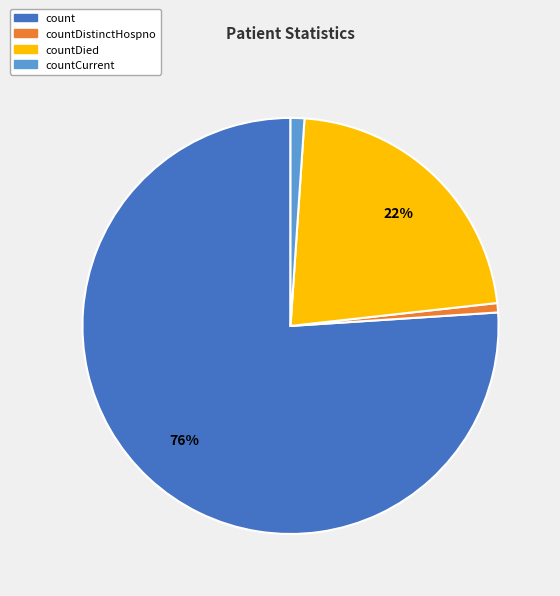

To the nearest percent, what is the average slice percentage?

25%